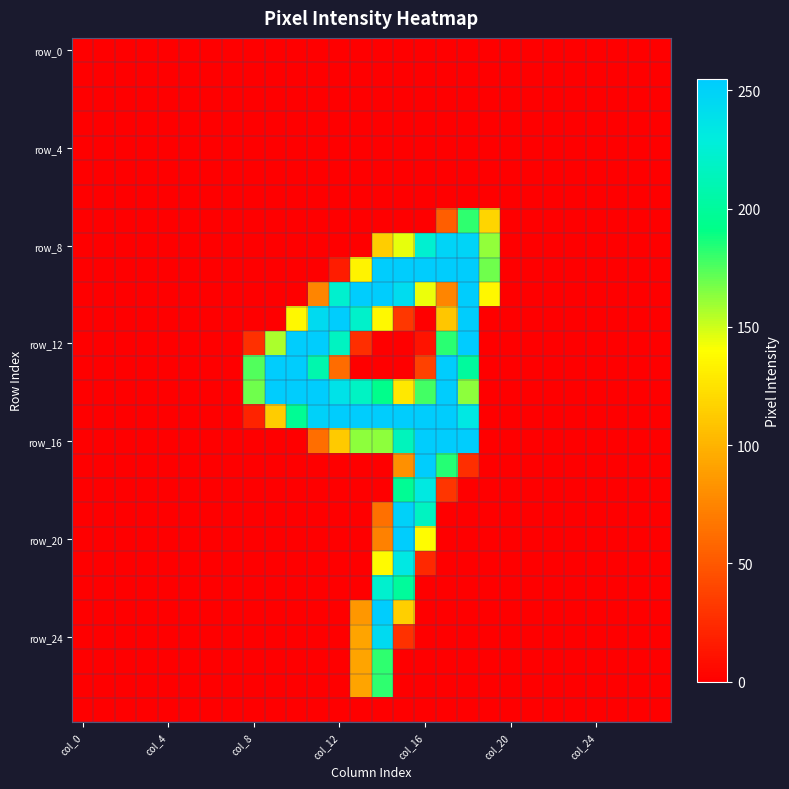

Count the number of data series in this chart.

28